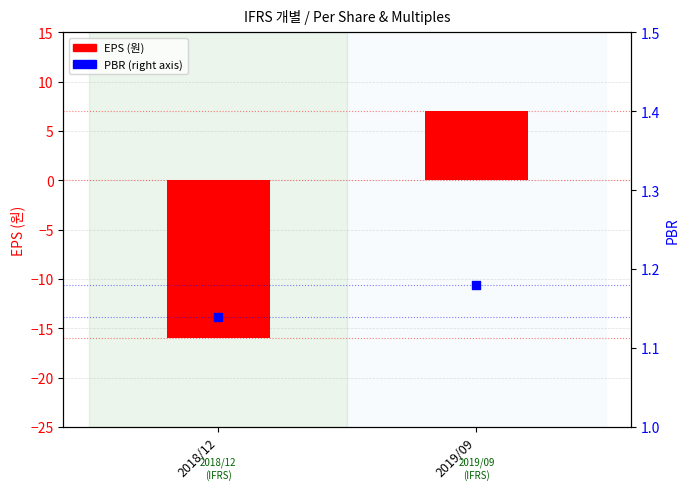

Is the value of EPS (원) at 2018/12 greater than the value of PBR at 2018/12?

No